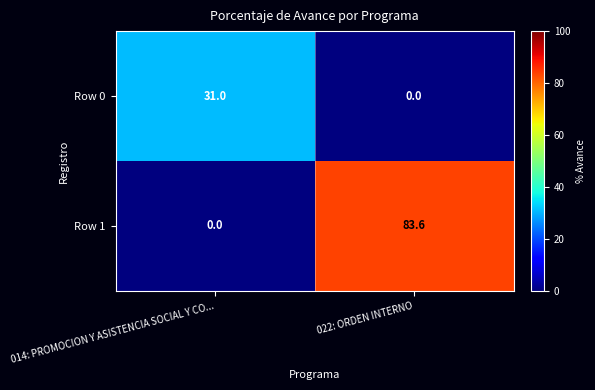

What is the spread (max minus min) of values at 014: PROMOCION Y ASISTENCIA SOCIAL Y CO...?

31.0